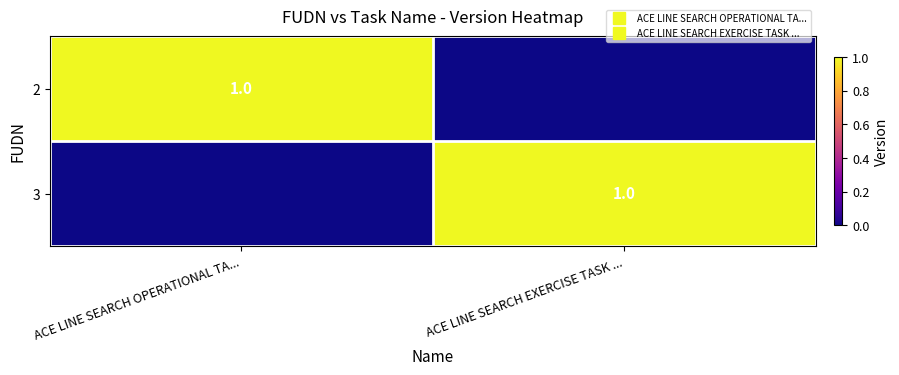

What is the difference between the 2 values at ACE LINE SEARCH EXERCISE TASK ... and ACE LINE SEARCH OPERATIONAL TA...?

1